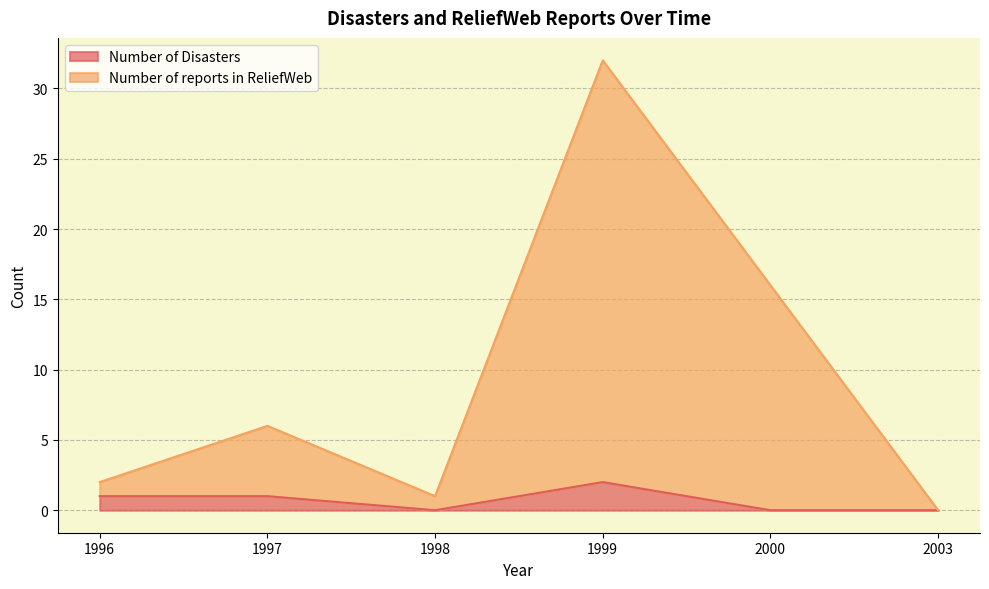

In Number of Disasters, how many points are higher than both neighbors (excluding endpoints)?

1